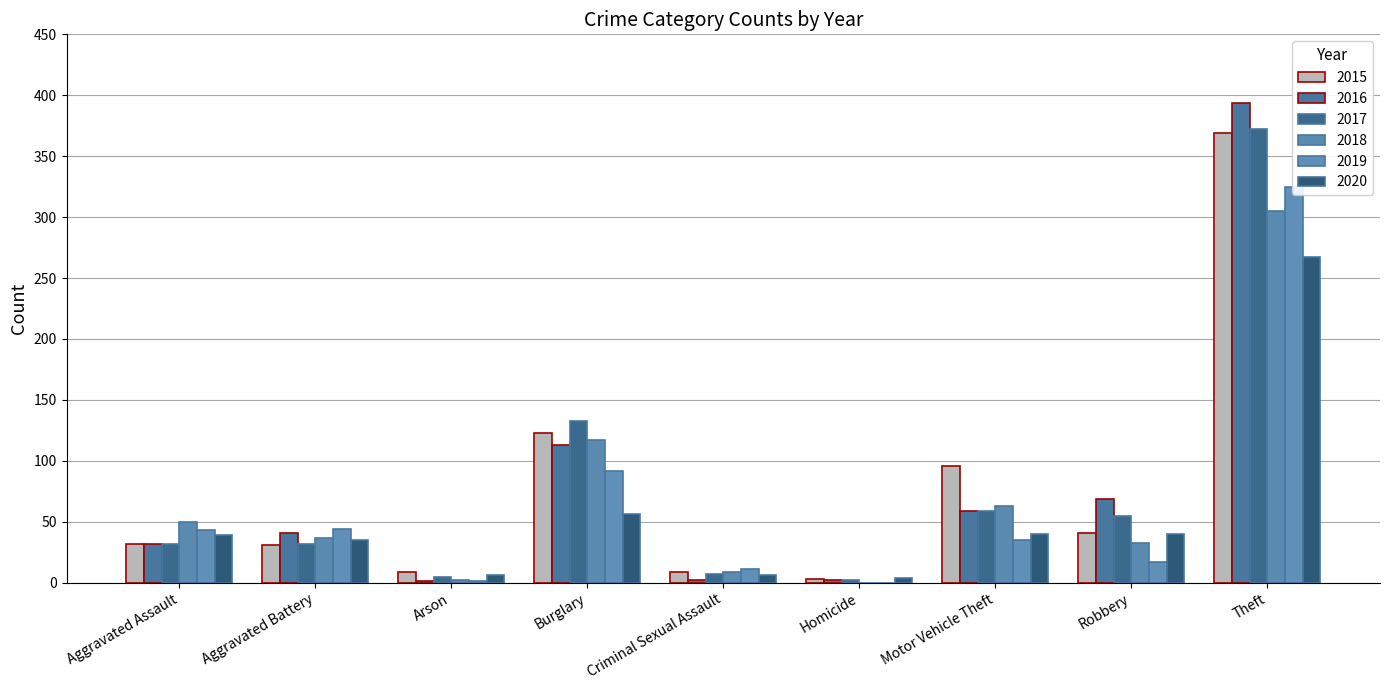

How many bars are there in each group?

6